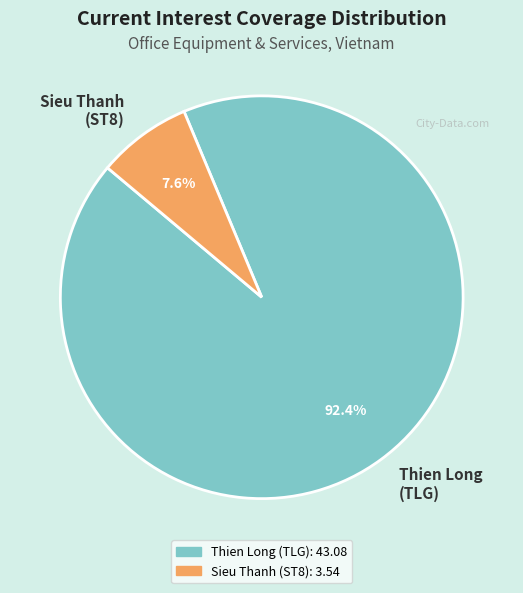

Does Sieu Thanh (ST8) account for over 50% of the chart?

No